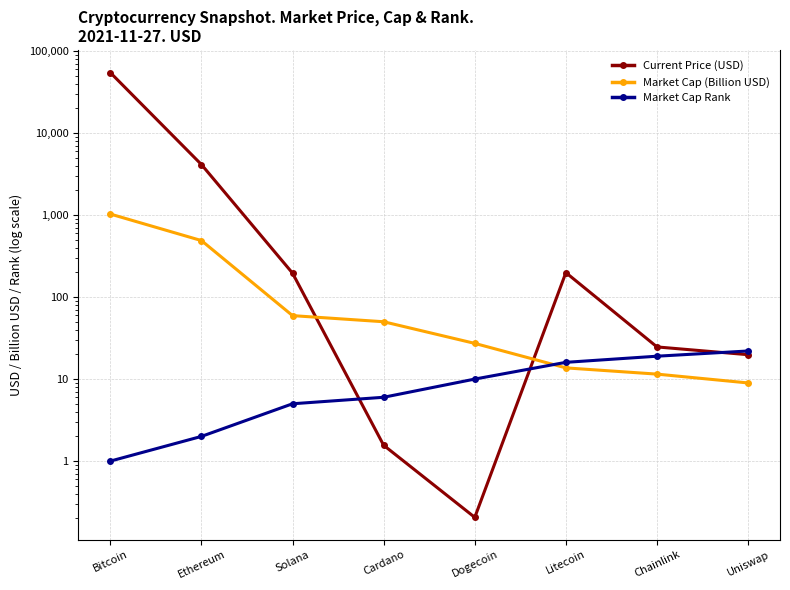

What is the minimum value for Market Cap Rank?

1.0